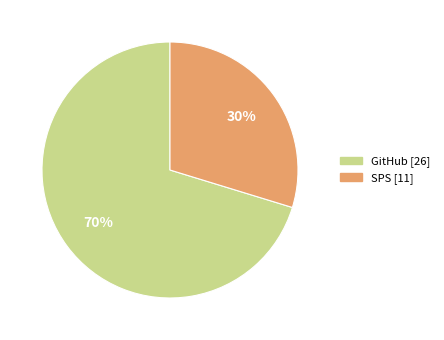

To the nearest percent, what is the combined percentage of SPS and GitHub?

100%